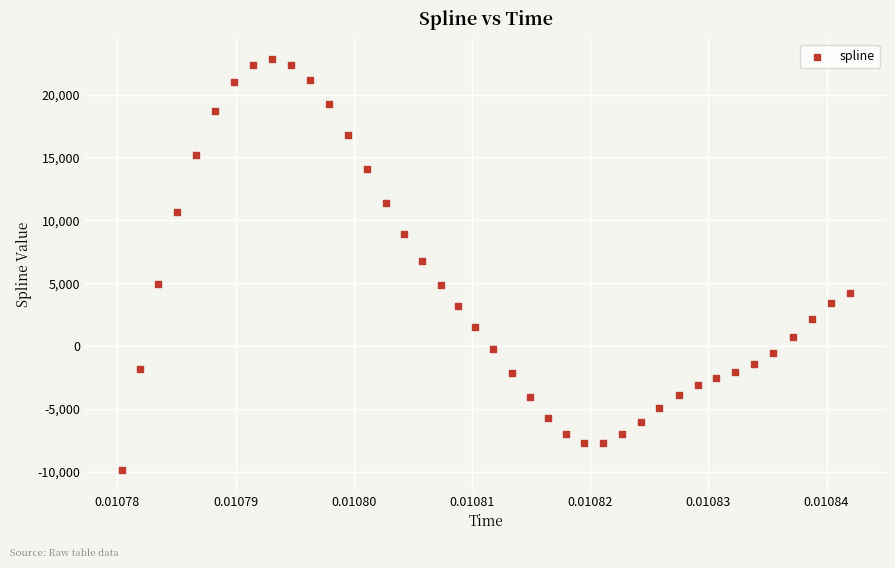

What is the range of Y values (max minus min)?

32659.8